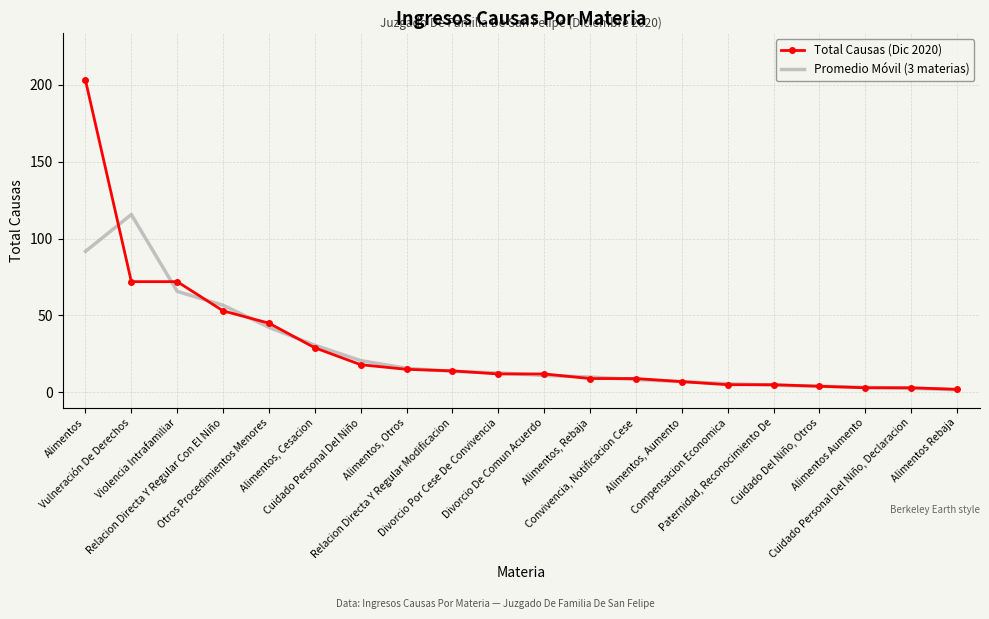

Is the value of Total Causas (Dic 2020) at Paternidad, Reconocimiento De greater than the value of Promedio Móvil (3 materias) at Convivencia, Notificacion Cese?

No